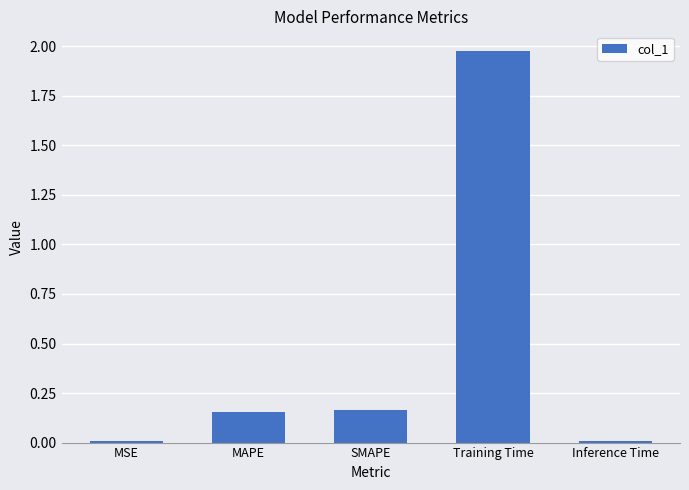

Between Inference Time and MAPE, which is larger?

MAPE